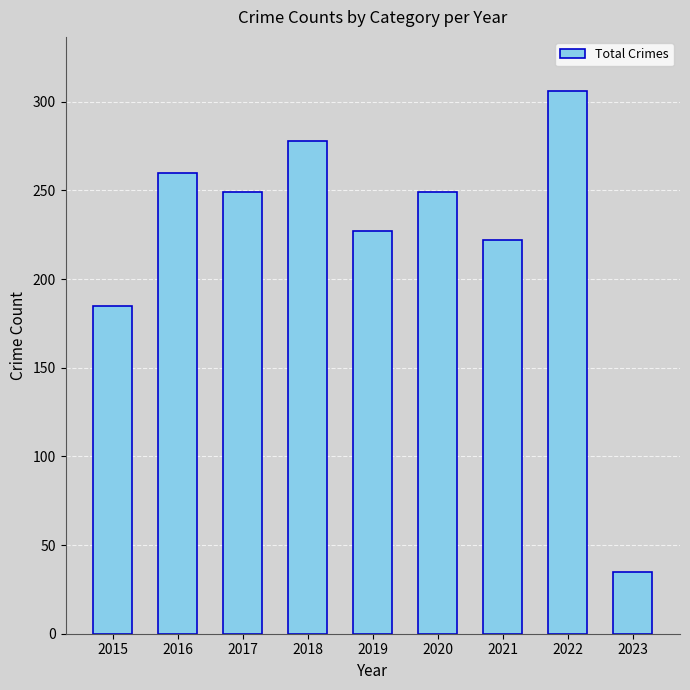

What is the average value?

223